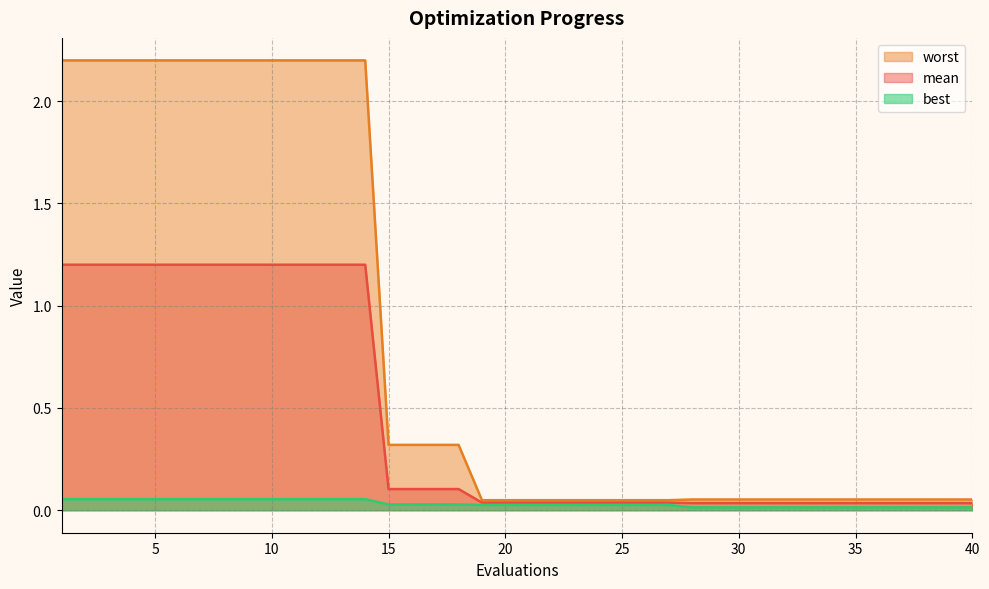

Rank the categories by best value from lowest to highest.

28, 29, 30, 31, 32, 33, 34, 35, 36, 37, 38, 39, 40, 19, 20, 21, 22, 23, 24, 25, 26, 27, 15, 16, 17, 18, 1, 2, 3, 4, 5, 6, 7, 8, 9, 10, 11, 12, 13, 14